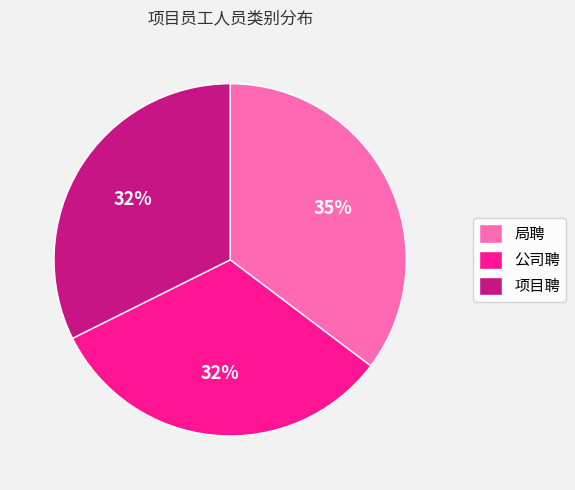

Is there a majority slice in this chart?

No